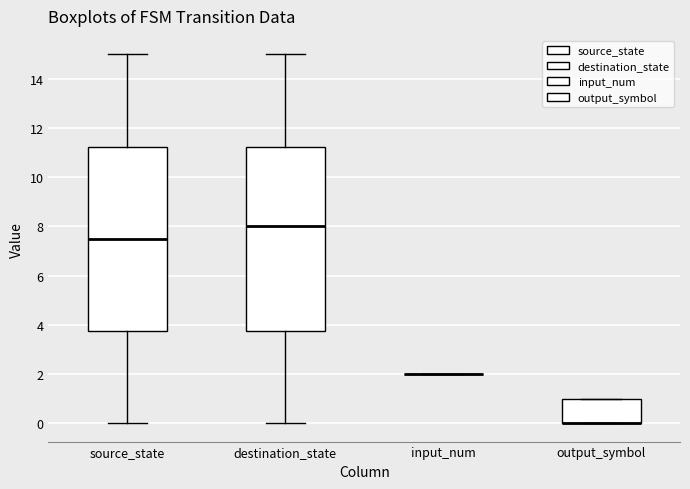

Reading left to right, transcribe this box plot: for each box, give where its median line is, the range the box spans, and where its two whiskers end, as read against the y-axis. The values are not printed on the chart, so give them approximately, as read against the axis.

source_state: median 7.6, box 3.8 to 11.2, whiskers 0.0 to 15.0
destination_state: median 8.0, box 3.8 to 11.2, whiskers 0.0 to 15.0
input_num: box collapsed to a line at 2.0, whiskers 2.0 to 2.0
output_symbol: median 0.0 (drawn on the box's lower edge), box 0.0 to 1.0, whiskers 0.0 to 1.0